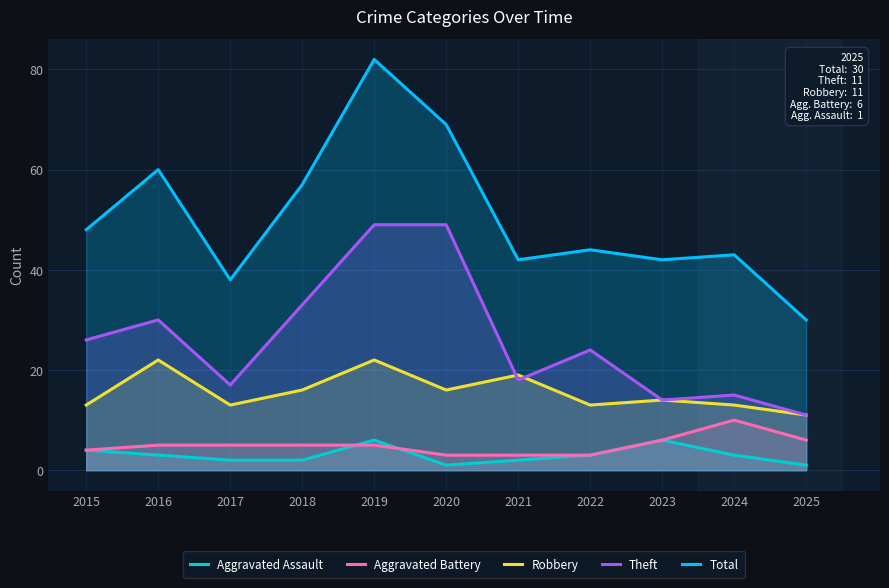

Which series has the largest total across all categories?

Total